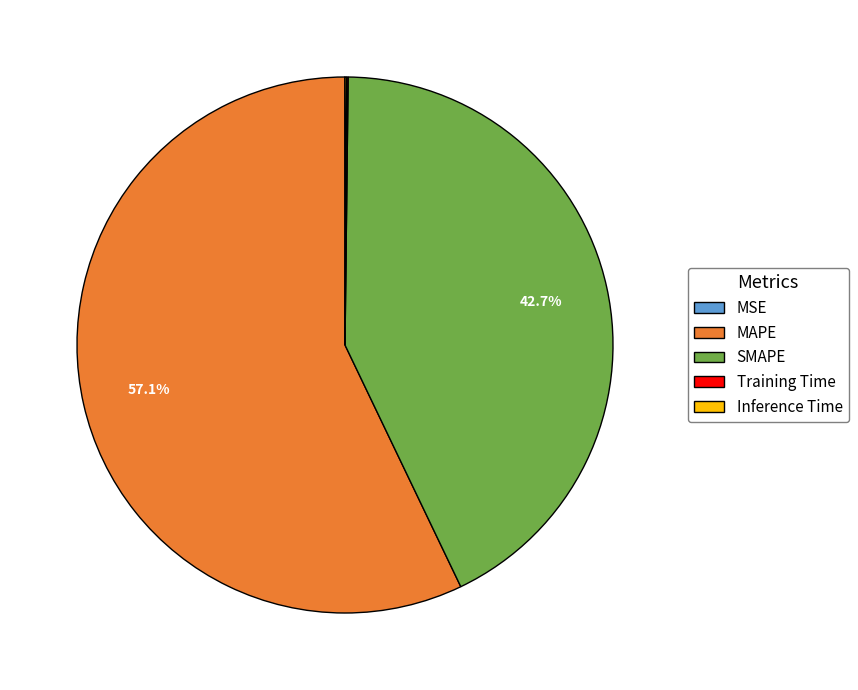

True or false: MAPE accounts for 50% of the total.

False